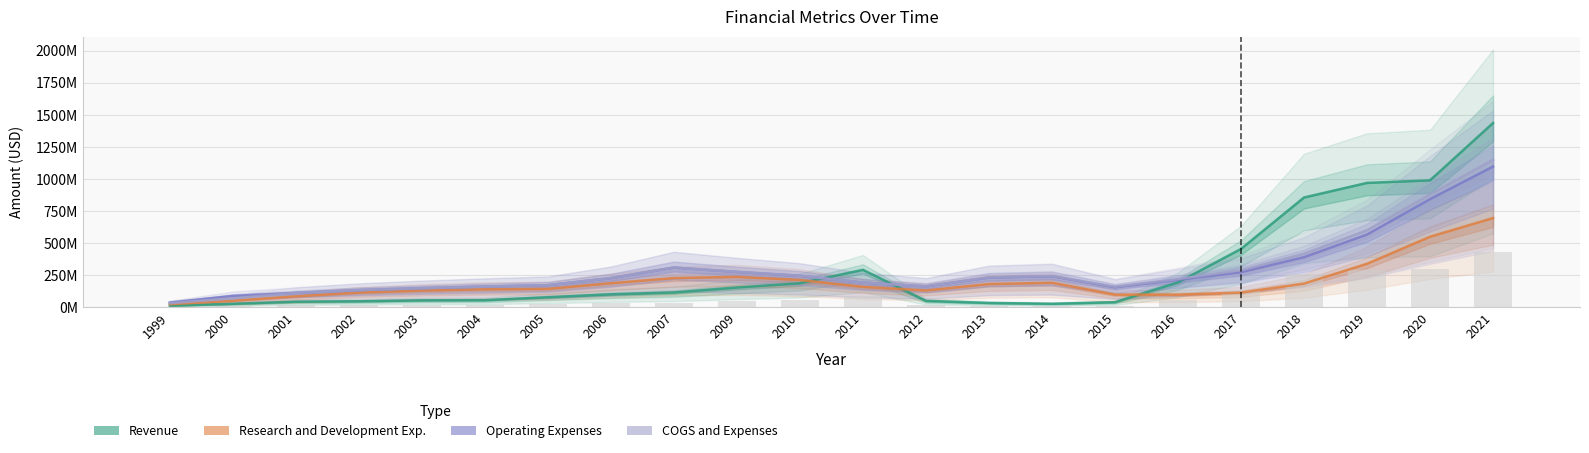

Rank the series at 2012 from highest to lowest value.

Operating Expenses, COGS and Expenses, Research and Development Exp., Revenue